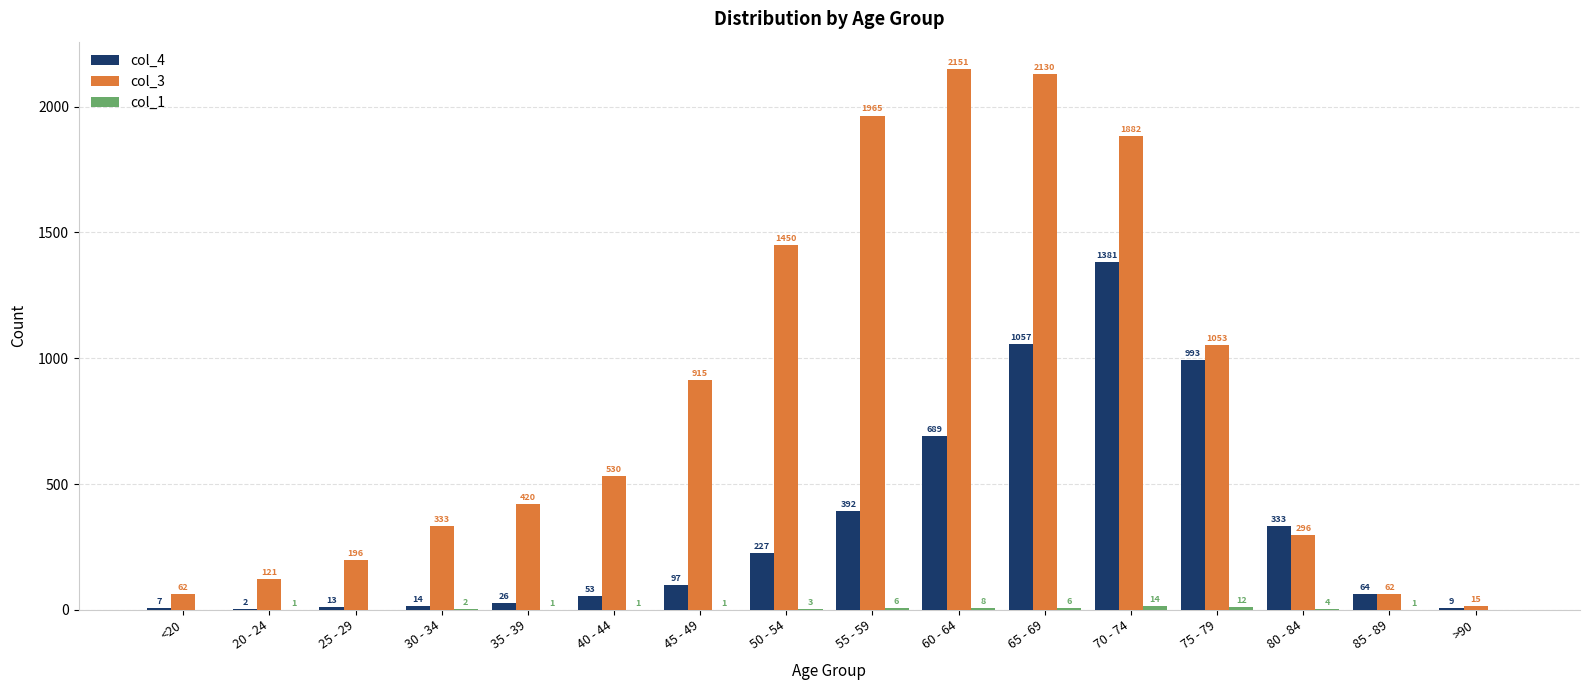

The value of col_4 at 80 - 84 is 154. True or false?

False